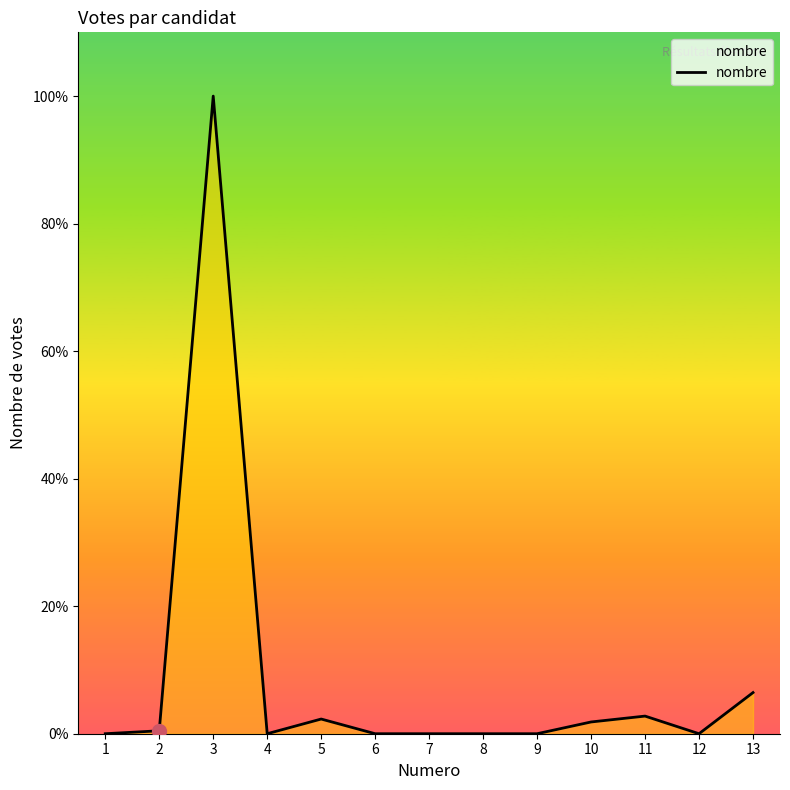

Does the chart have visible grid lines?

No